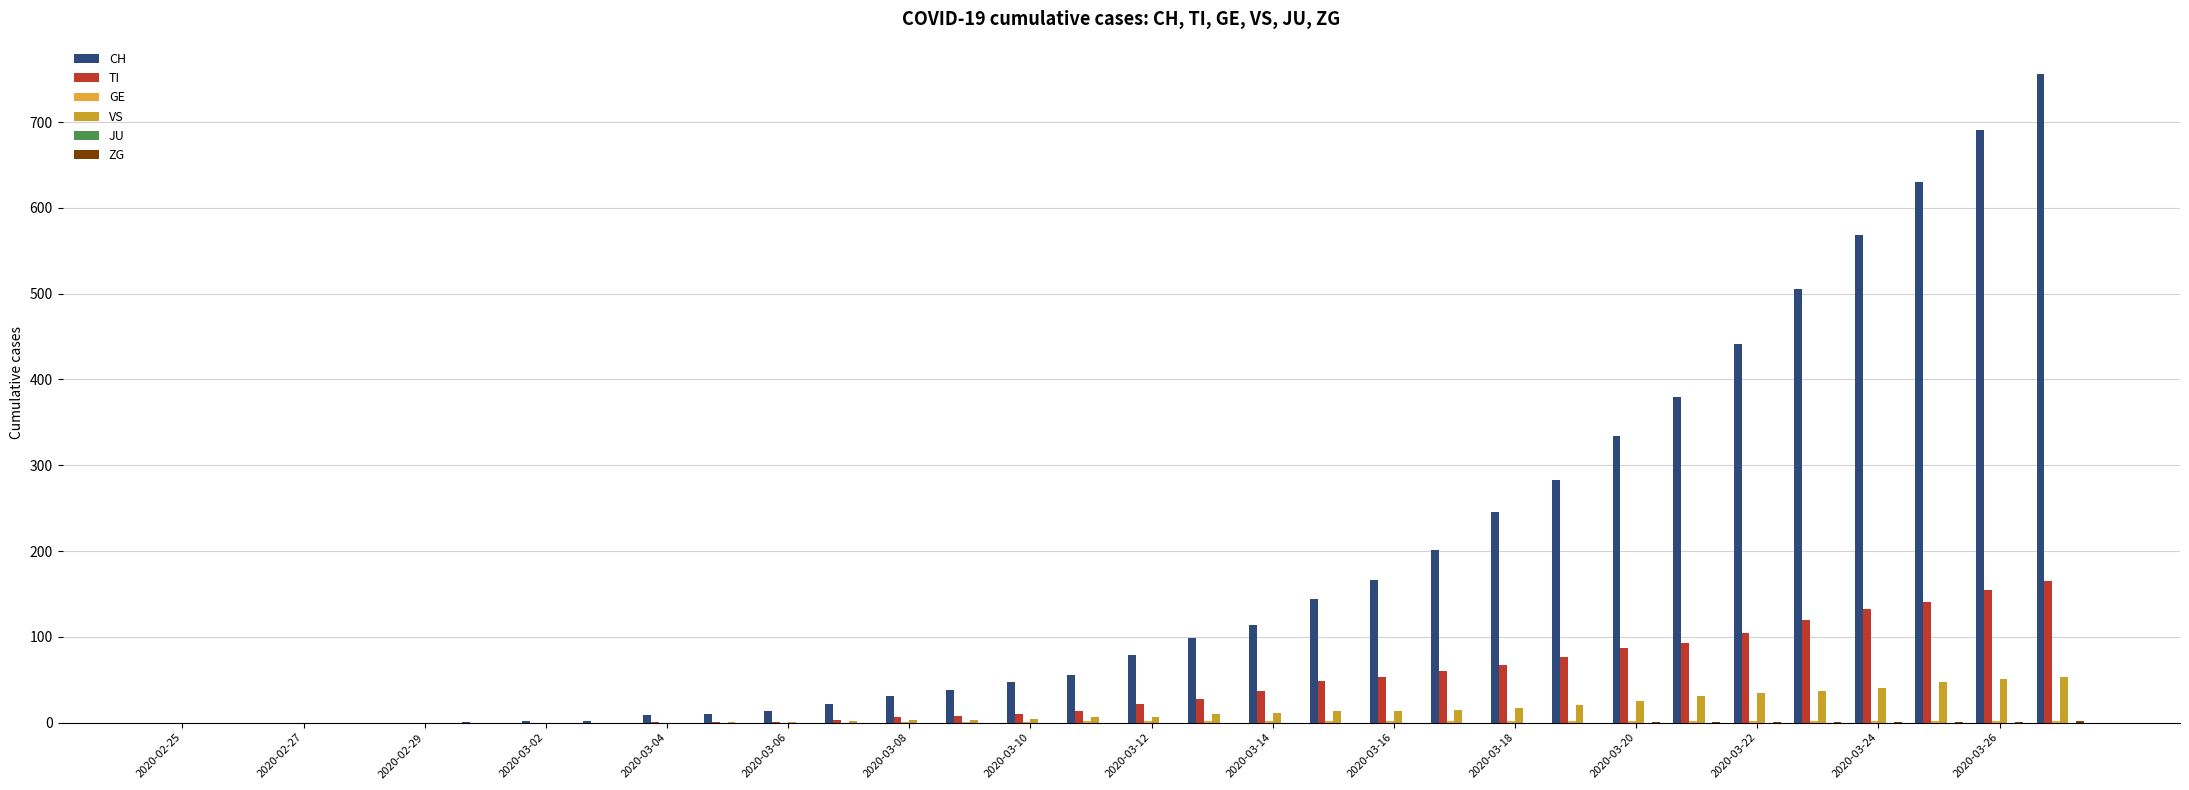

How many distinct data groups are displayed?

5